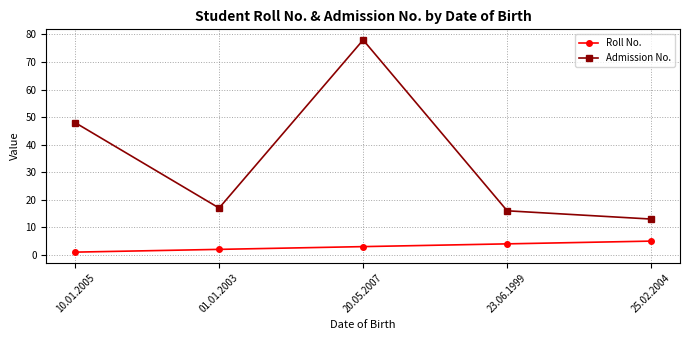

Rank the categories by Roll No. value from lowest to highest.

10.01.2005, 01.01.2003, 20.05.2007, 23.06.1999, 25.02.2004